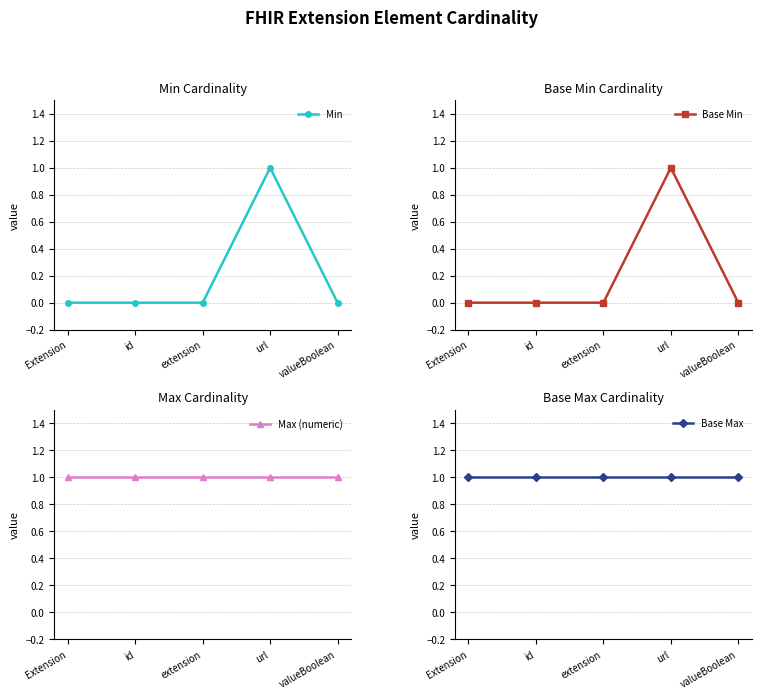

How many positive values does the Min series have?

1